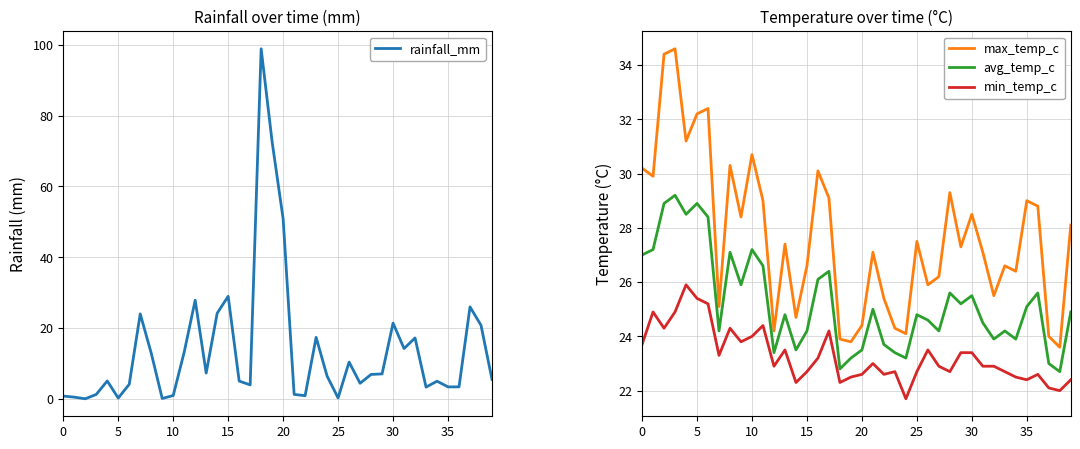

At how many categories does at least one series exceed 82?

1